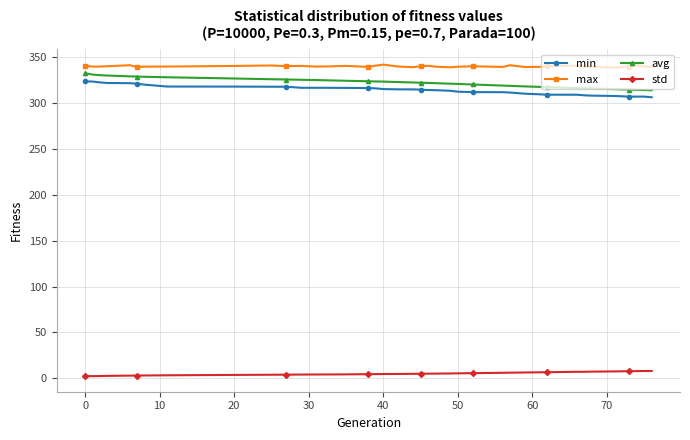

What is the difference between the second highest and minimum values in the min series?

17.2